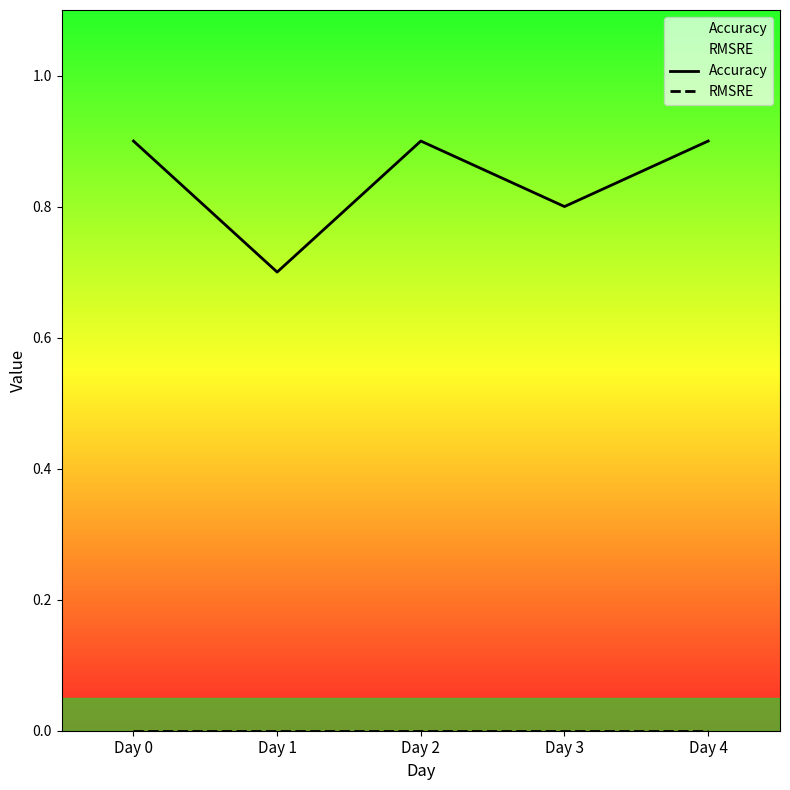

What are all the series names shown in the legend?

Accuracy, RMSRE